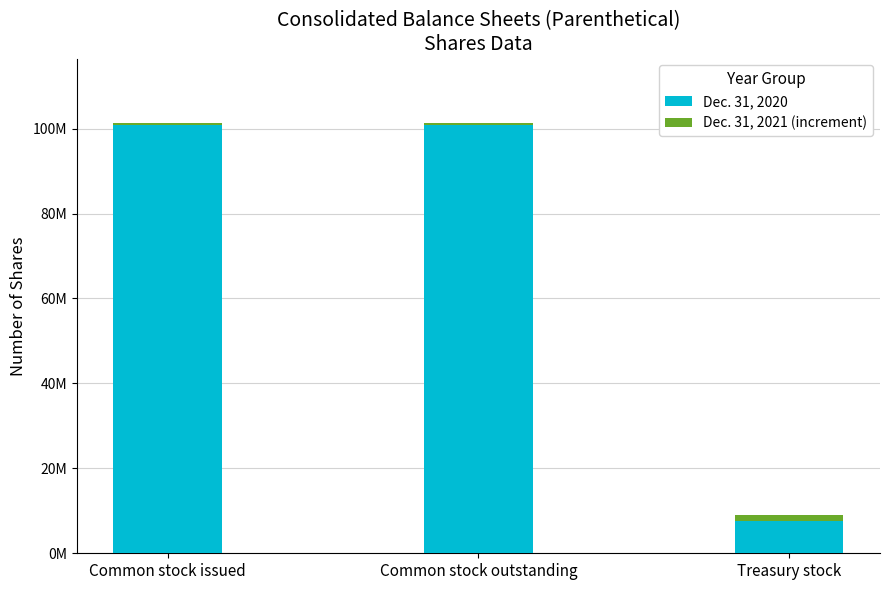

What is the value of the Dec. 31, 2020 bar at the 3rd from the left?

7700000